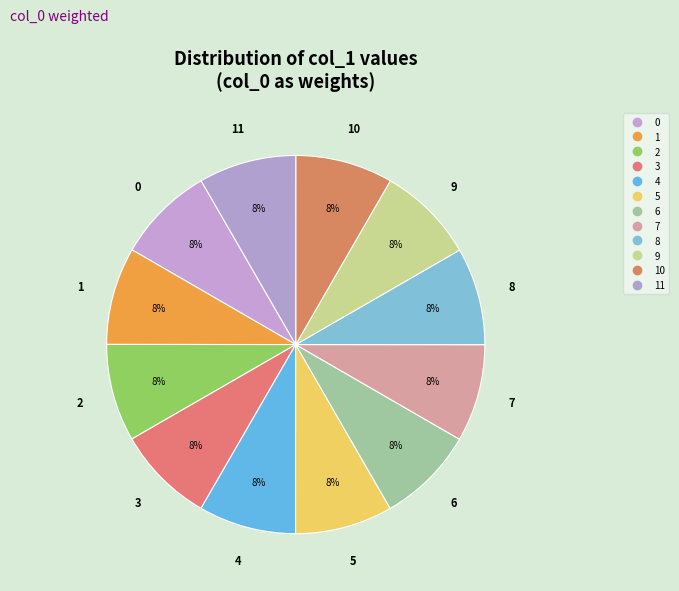

How many slices are in this pie chart?

12